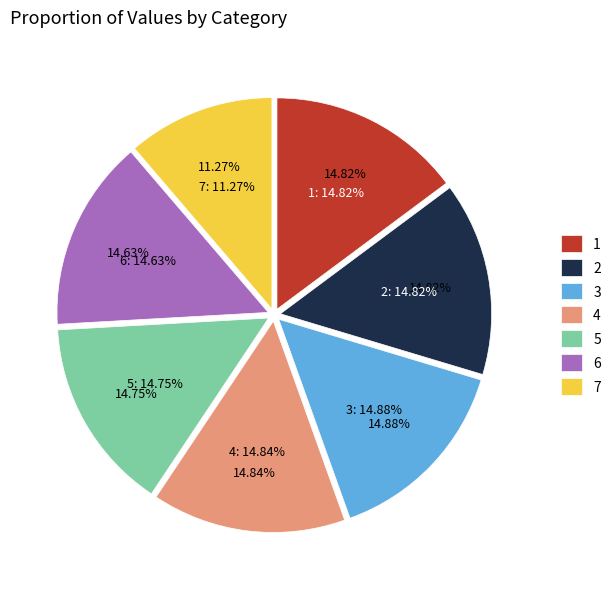

To the nearest percent, what portion does 4 represent?

15%